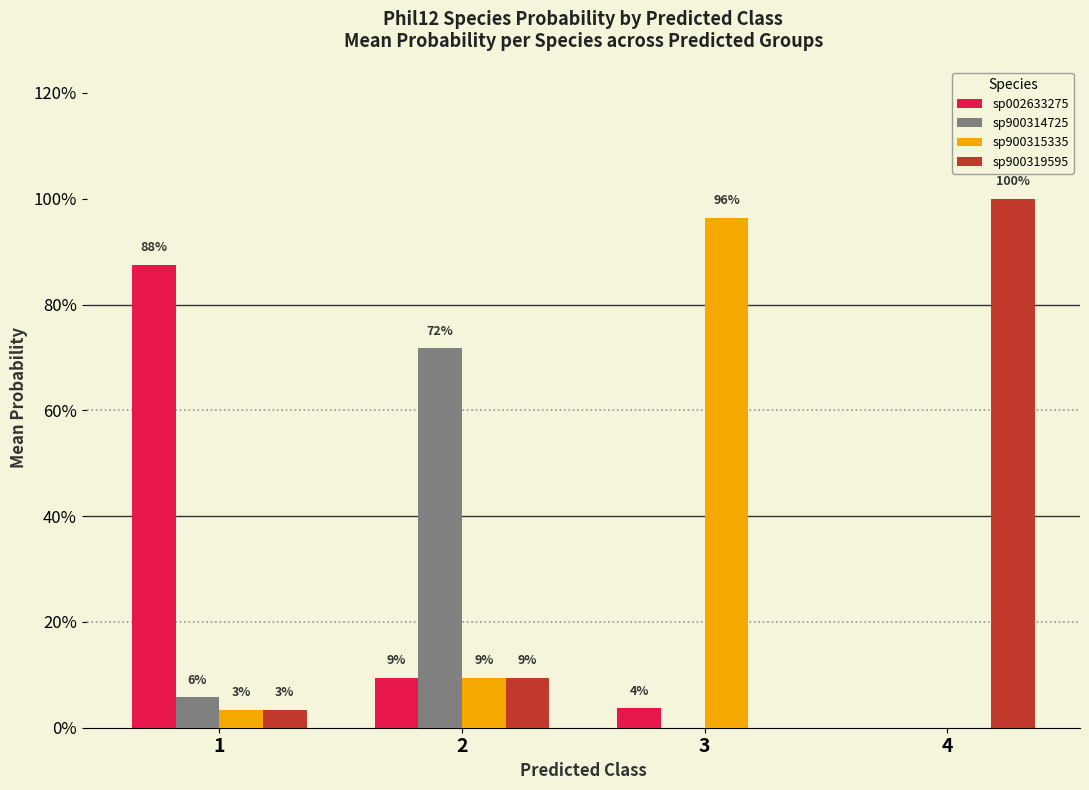

Are the bars grouped side by side (vs. stacked)?

Yes